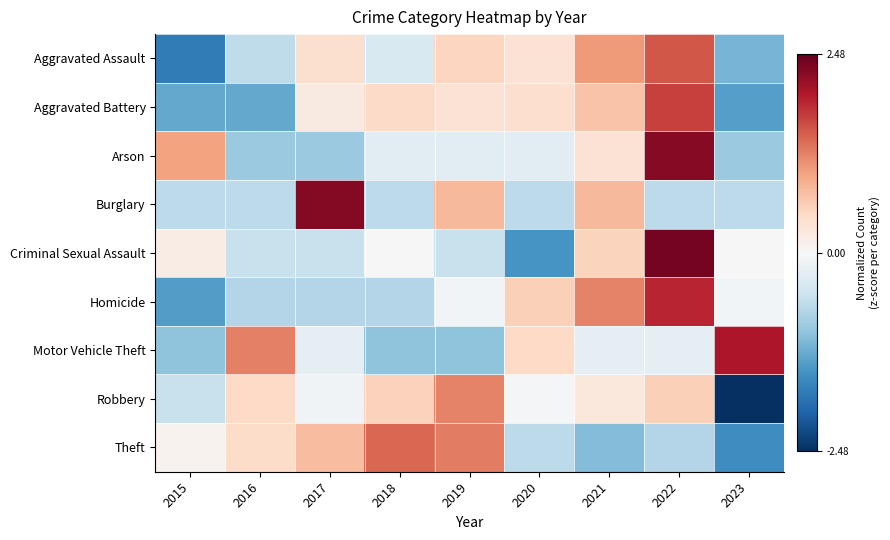

Rank the series at 2017 from lowest to highest value.

Arson, Homicide, Criminal Sexual Assault, Motor Vehicle Theft, Robbery, Aggravated Battery, Aggravated Assault, Theft, Burglary